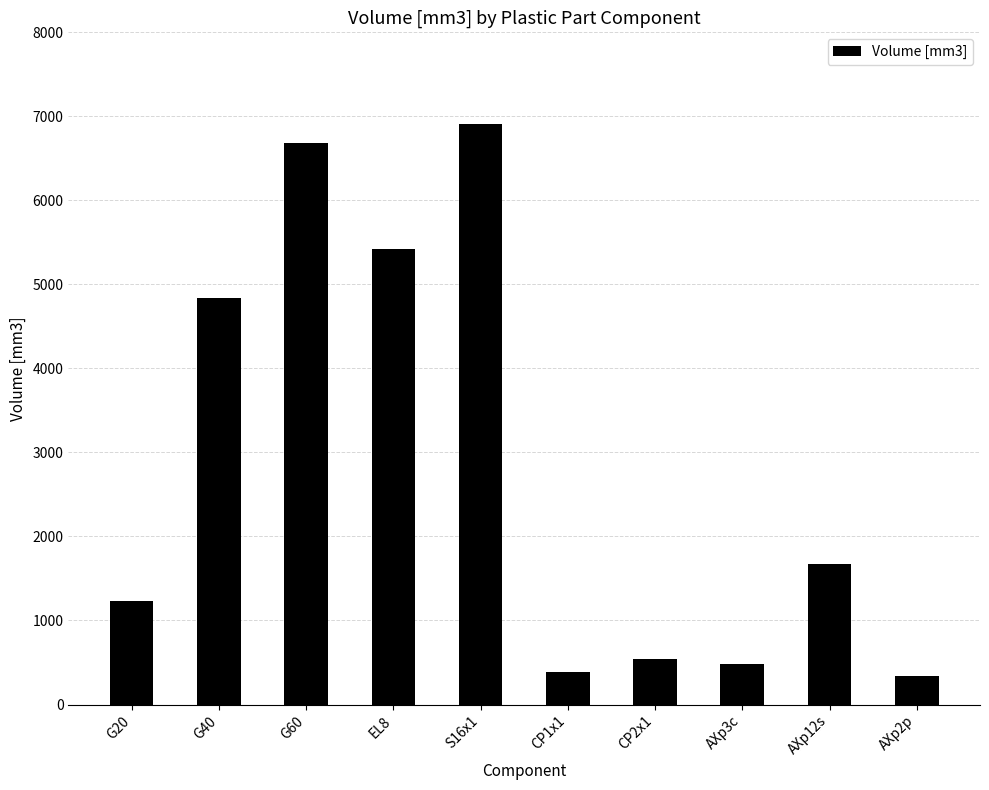

Is it true that the value at AXp3c is 480.1?

True